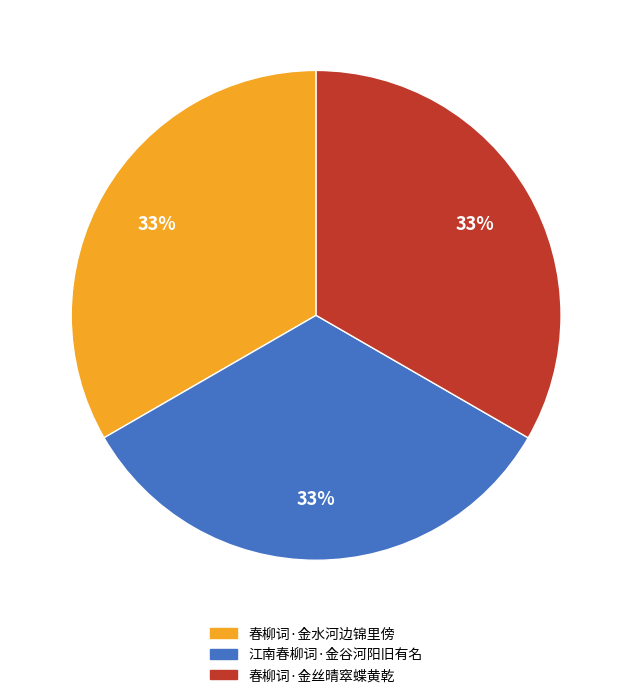

What is the ratio of the value at 春柳词·金水河边锦里傍 to the value at 江南春柳词·金谷河阳旧有名?

1.0